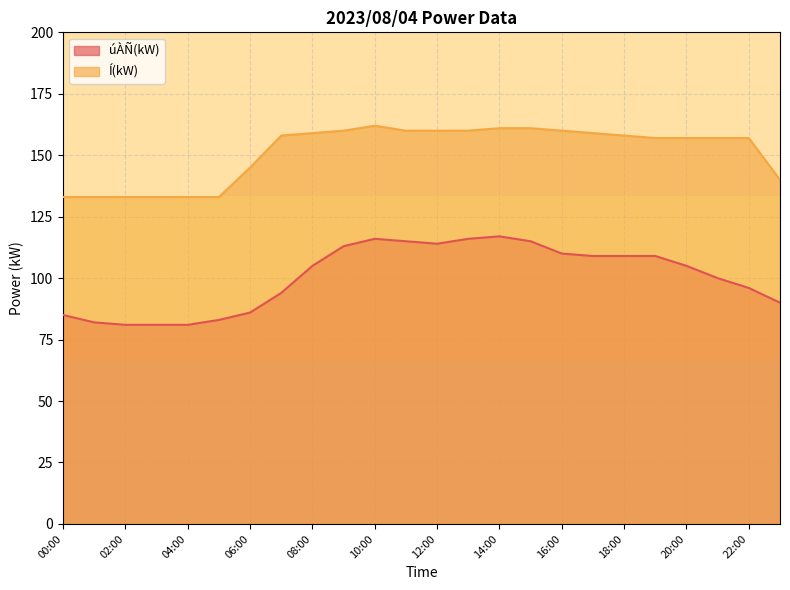

What is the difference between the highest and lowest values at 22:00?

61